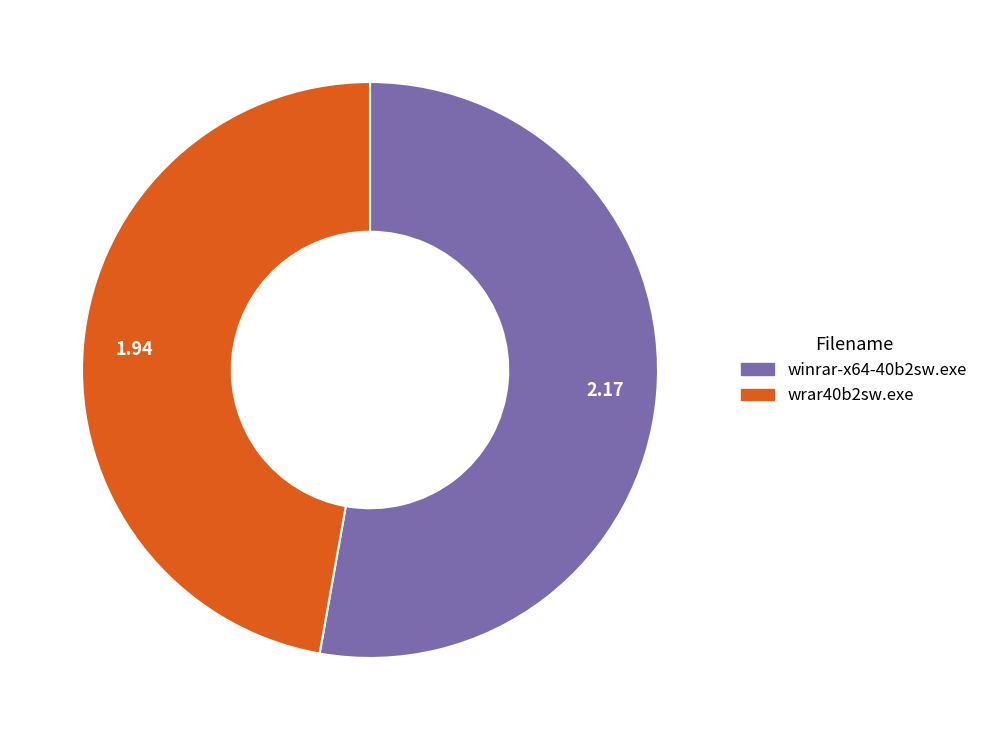

Approximately how many times larger is the value at winrar-x64-40b2sw.exe compared to wrar40b2sw.exe?

1.1